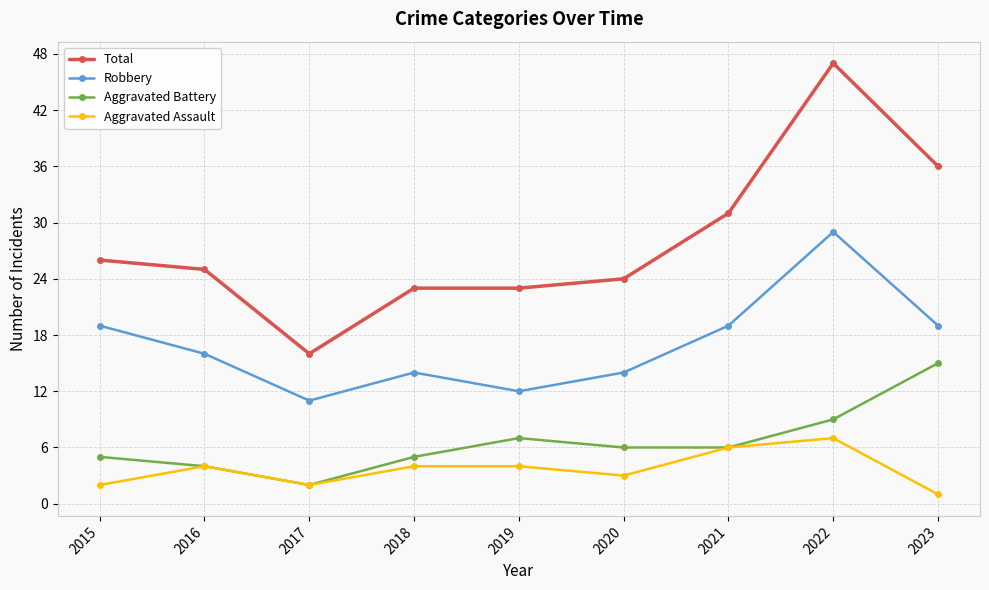

What is the difference between the Robbery values at 2022 and 2017?

18